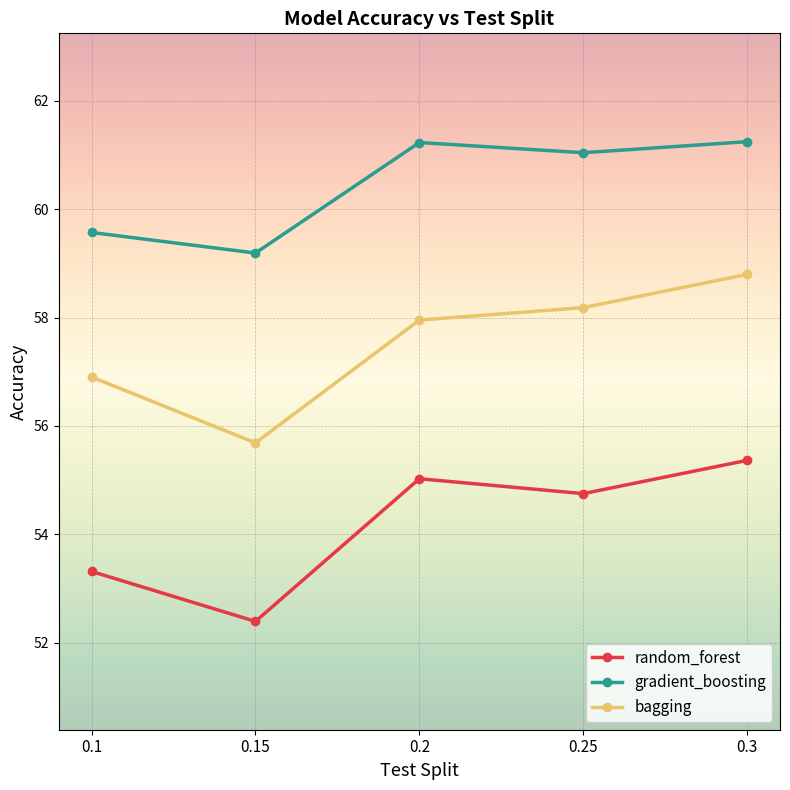

Rank the categories by random_forest value from highest to lowest.

0.3, 0.2, 0.25, 0.1, 0.15